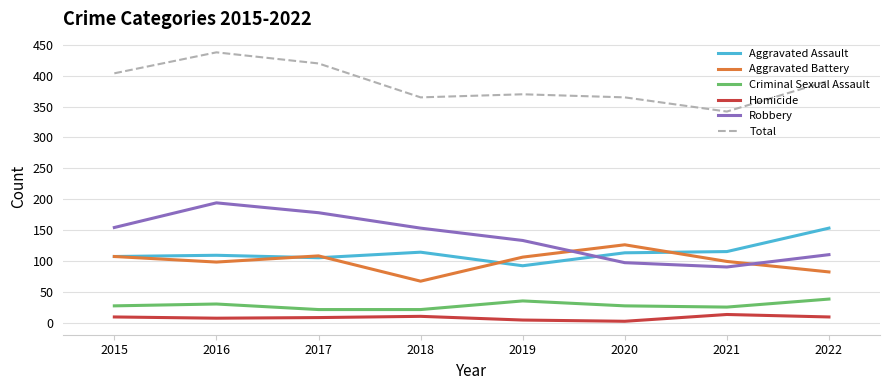

What are all the series names shown in the legend?

Aggravated Assault, Aggravated Battery, Criminal Sexual Assault, Homicide, Robbery, Total